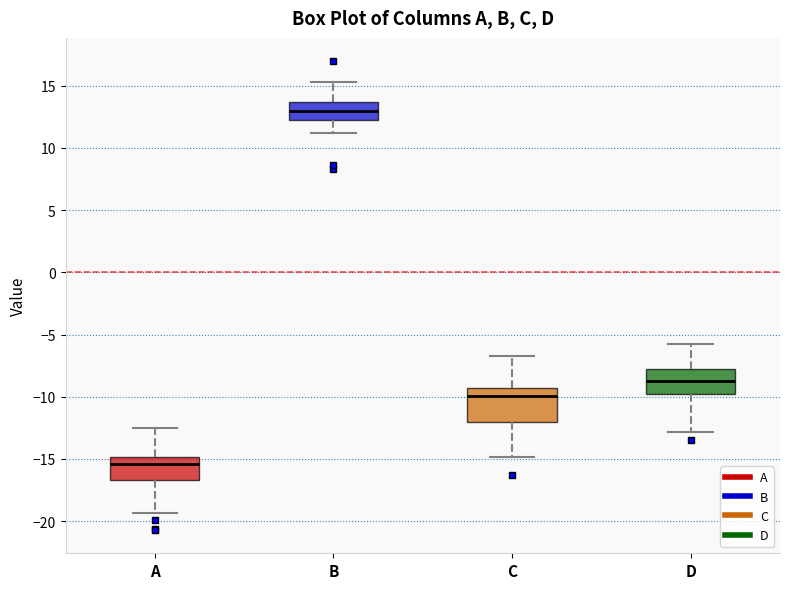

Reading left to right, read every box against the y-axis: the position of its median line, the range the box covers, and the ends of its whiskers. The values are not printed on the chart, so give them approximately, as read against the axis.

A: median -15.5, box -16.5 to -15.0, whiskers -19.5 to -12.5
B: median 13.0, box 12.5 to 13.5, whiskers 11.0 to 15.5
C: median -10.0, box -12.0 to -9.5, whiskers -15.0 to -6.5
D: median -8.5, box -10.0 to -7.5, whiskers -13.0 to -5.5